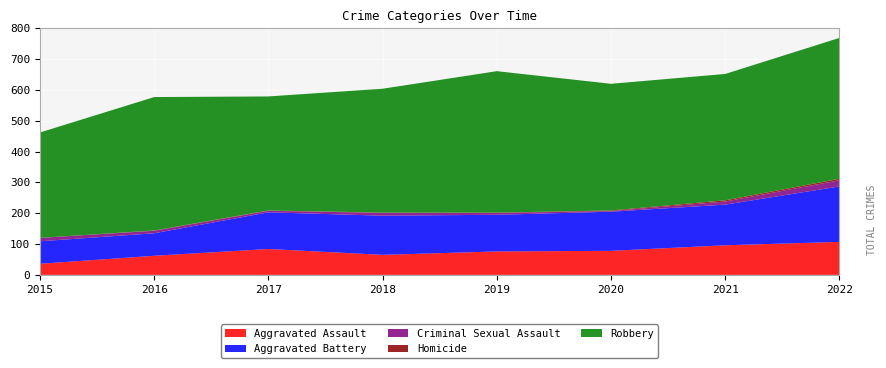

Reading right to left, what are all the values shown in this chart?

Aggravated Assault: 2022=107	2021=96	2020=78	2019=76	2018=65	2017=84	2016=62	2015=36
Aggravated Battery: 2022=180	2021=132	2020=127	2019=119	2018=127	2017=119	2016=73	2015=73
Criminal Sexual Assault: 2022=20	2021=10	2020=2	2019=6	2018=9	2017=5	2016=8	2015=11
Homicide: 2022=5	2021=4	2020=2	2019=1	2018=1	2017=1	2016=1	2015=0
Robbery: 2022=457	2021=410	2020=411	2019=459	2018=402	2017=370	2016=433	2015=342